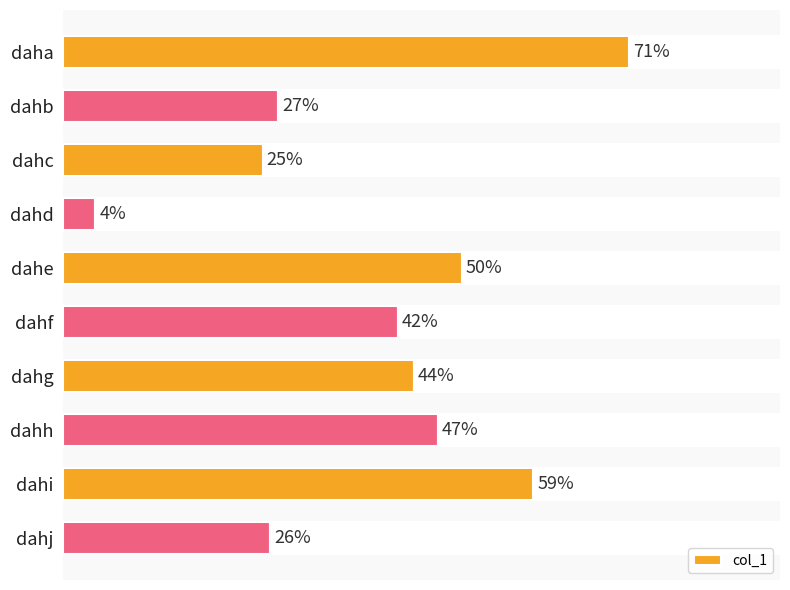

Between dahj and dahi, which is larger?

dahi